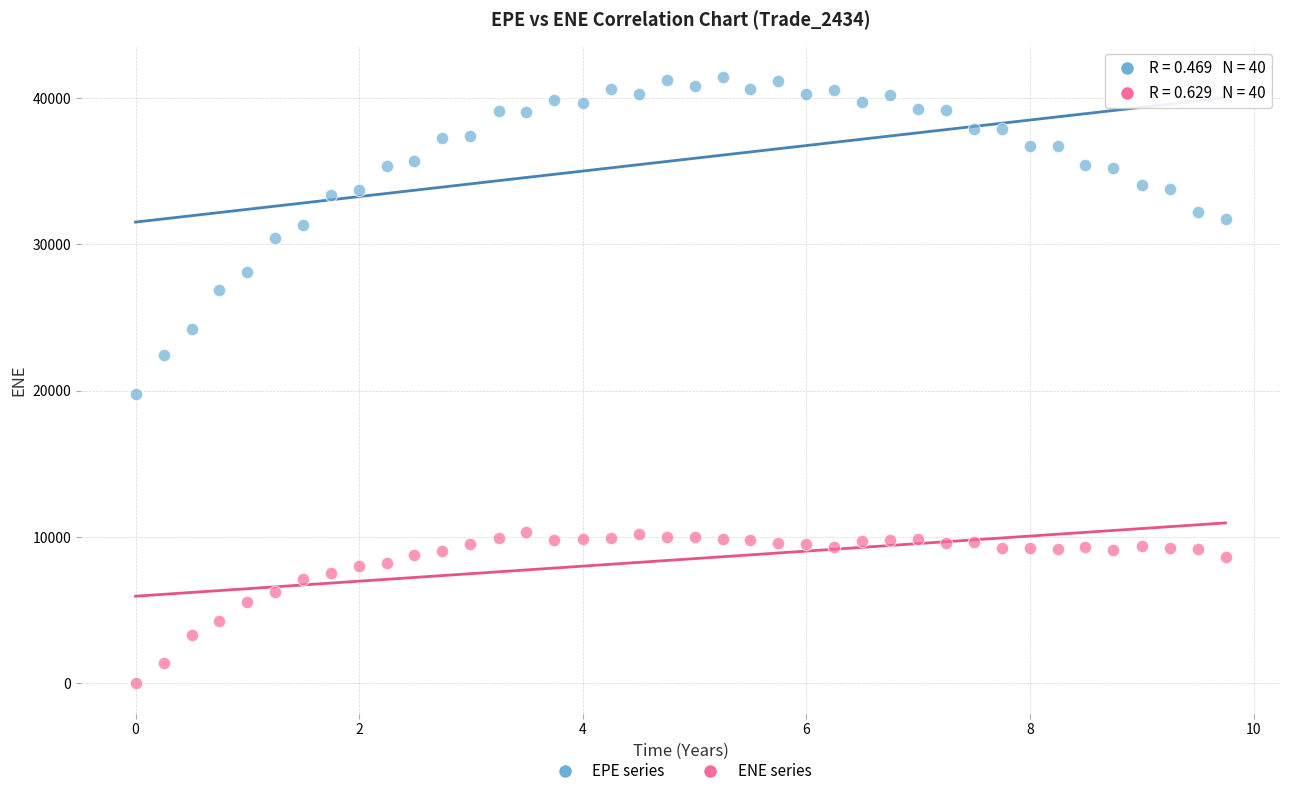

Across all series, what Y value is closest to 20728?

19767.6